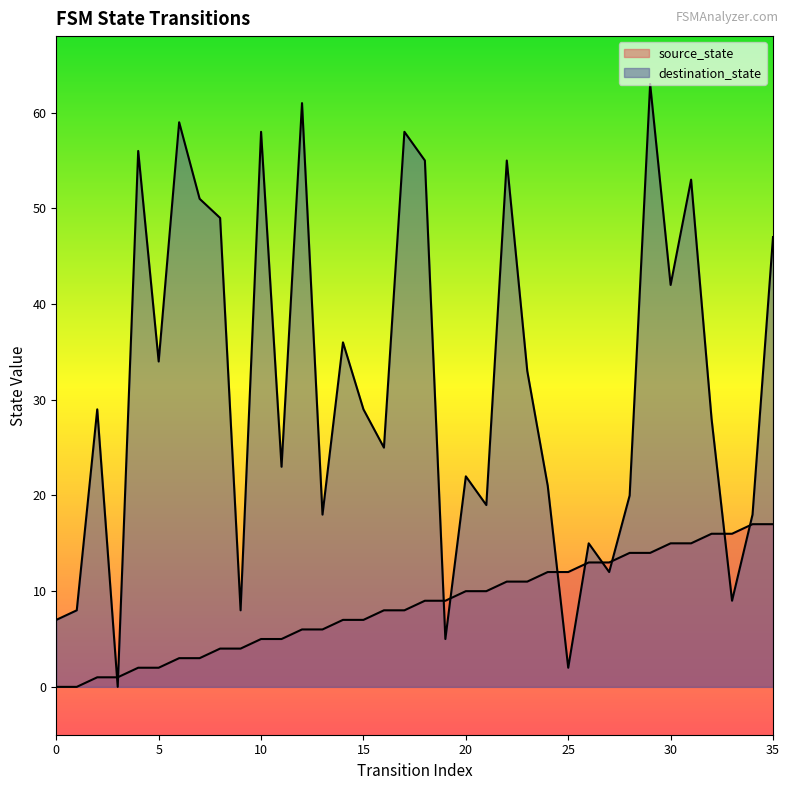

What is the approximate value of source_state at 24?

12